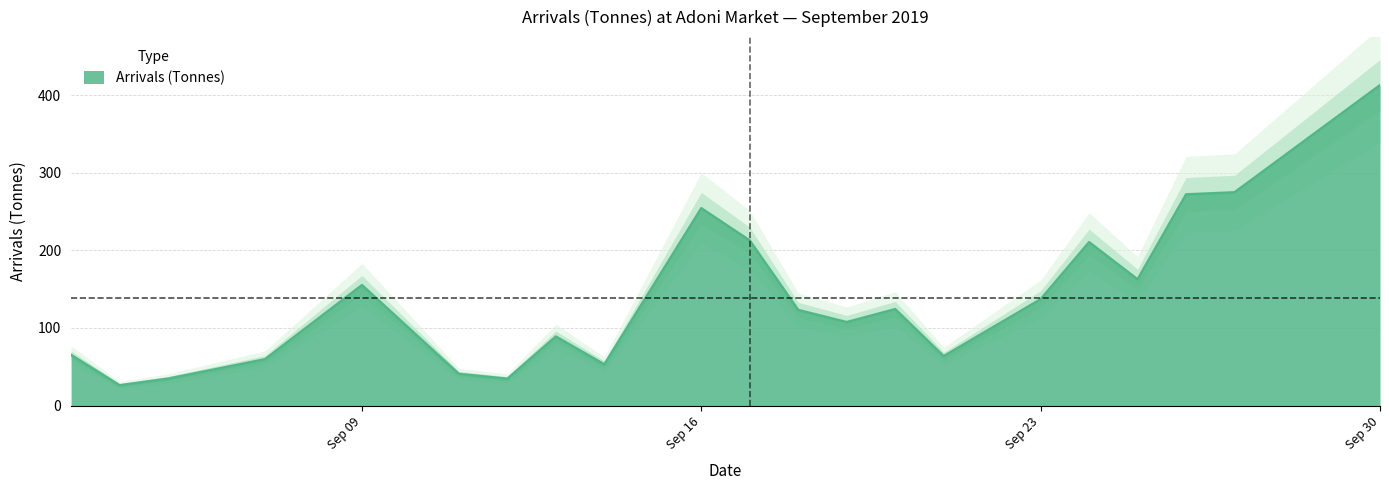

How many series are shown in this chart?

1